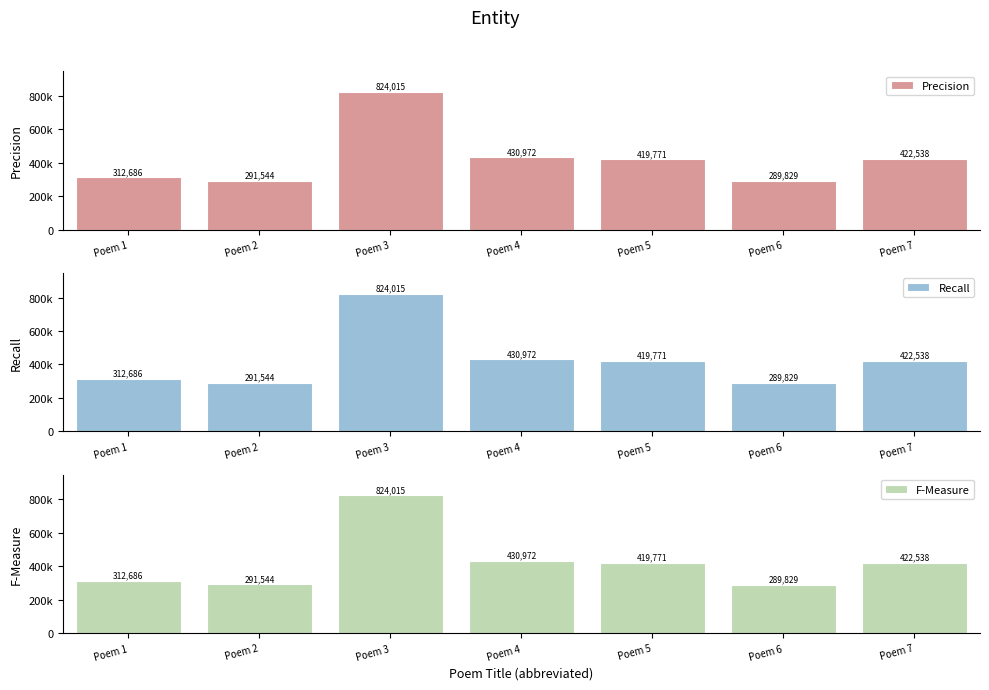

Which category has the lowest value in the Recall series?

Poem 6